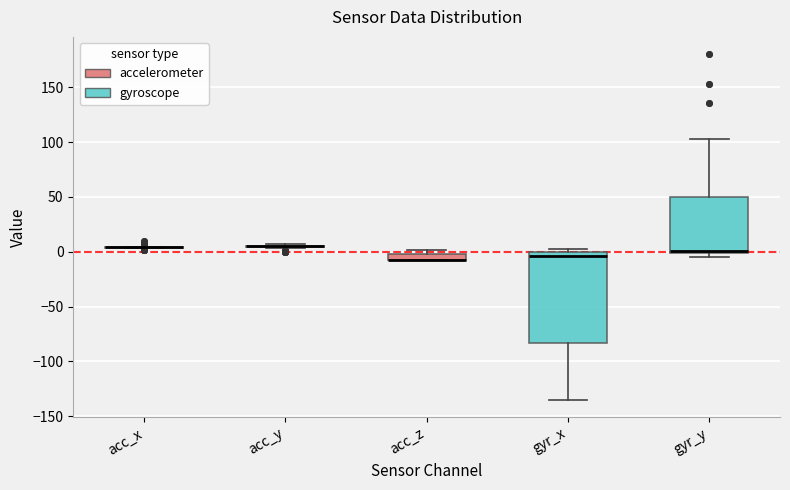

Where is the upper edge of the box for acc_z on the y-axis? The values are not printed on the chart, so give them approximately, as read against the axis.

0